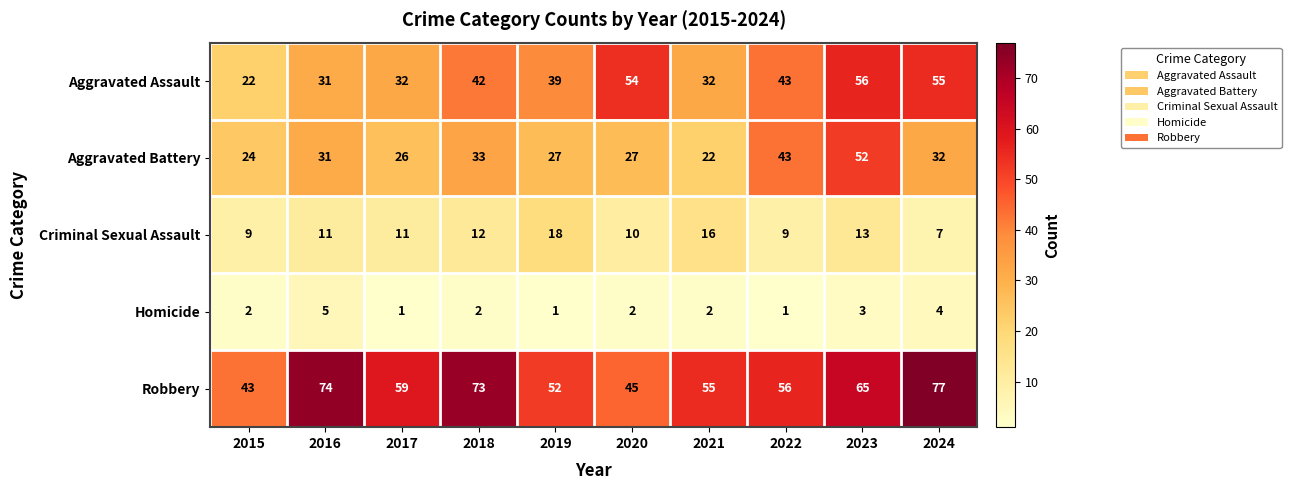

List the series in order of their peak value, lowest first.

Homicide, Criminal Sexual Assault, Aggravated Battery, Aggravated Assault, Robbery